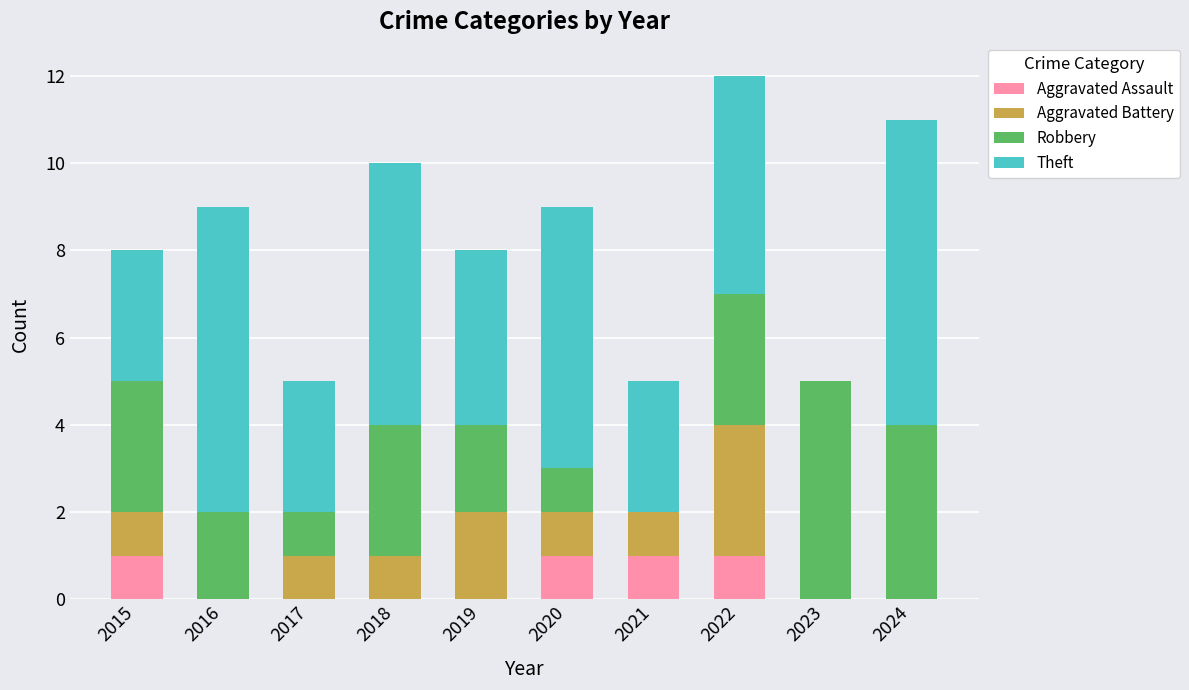

What is the total value across all series at 2024?

11